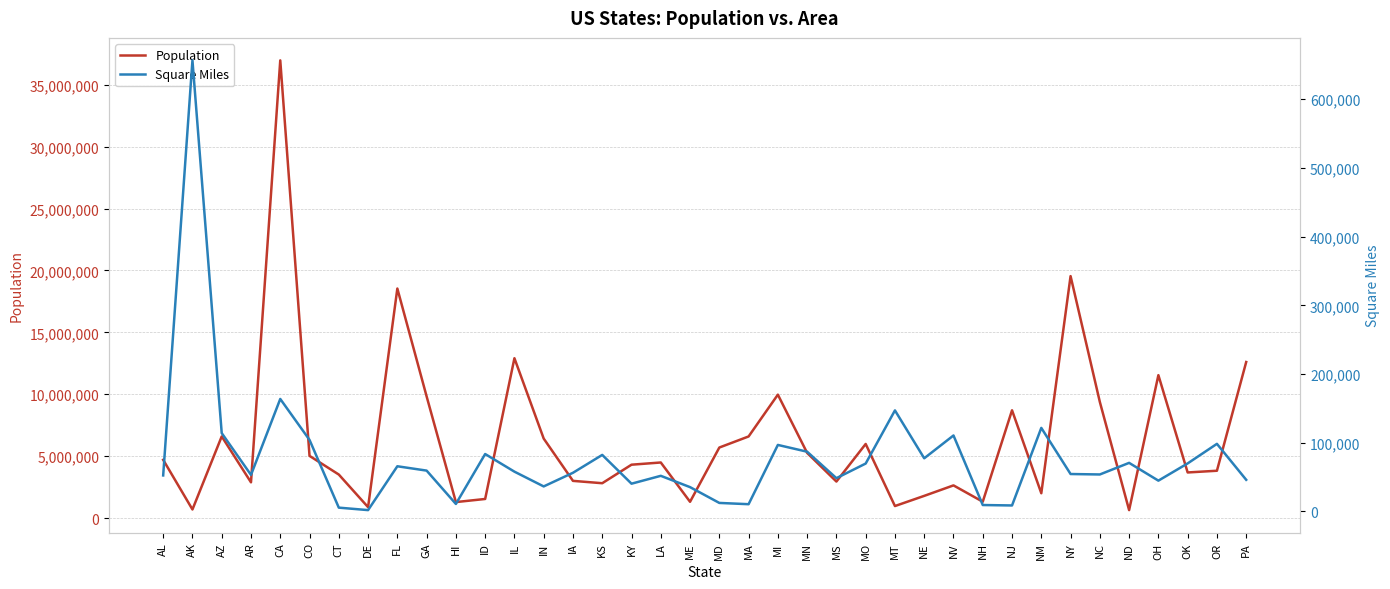

Is the value of Population at OR greater than the value of Square Miles at IA?

Yes